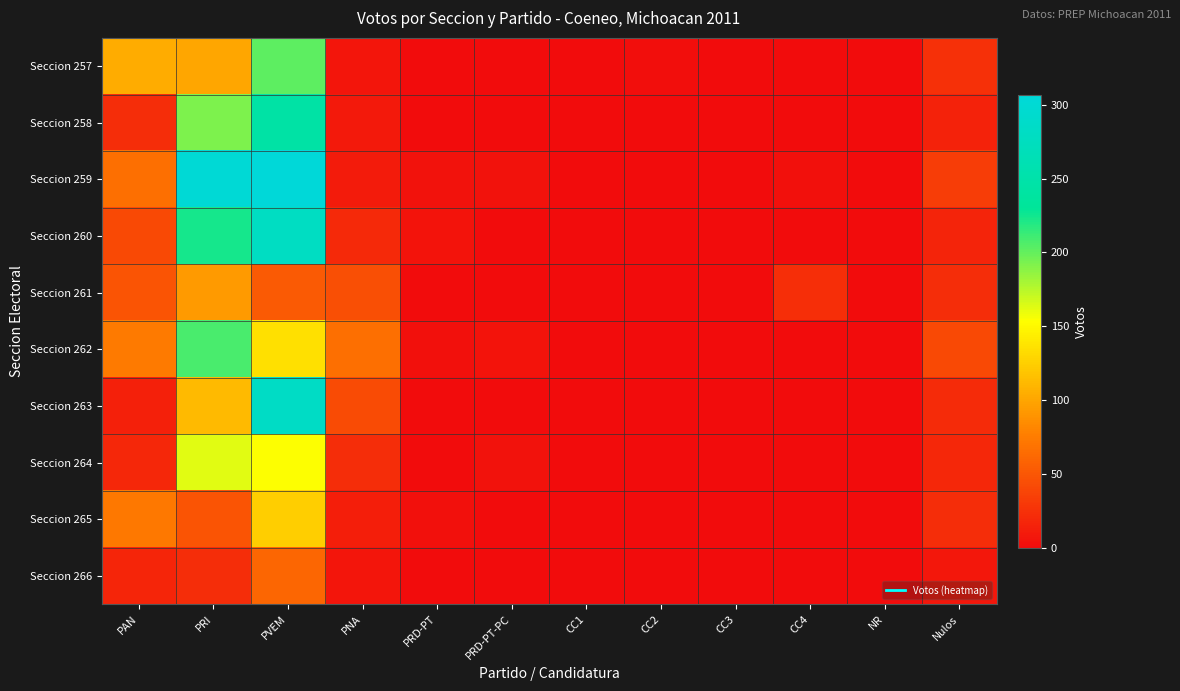

At which category is the sum across all series the highest?

PVEM